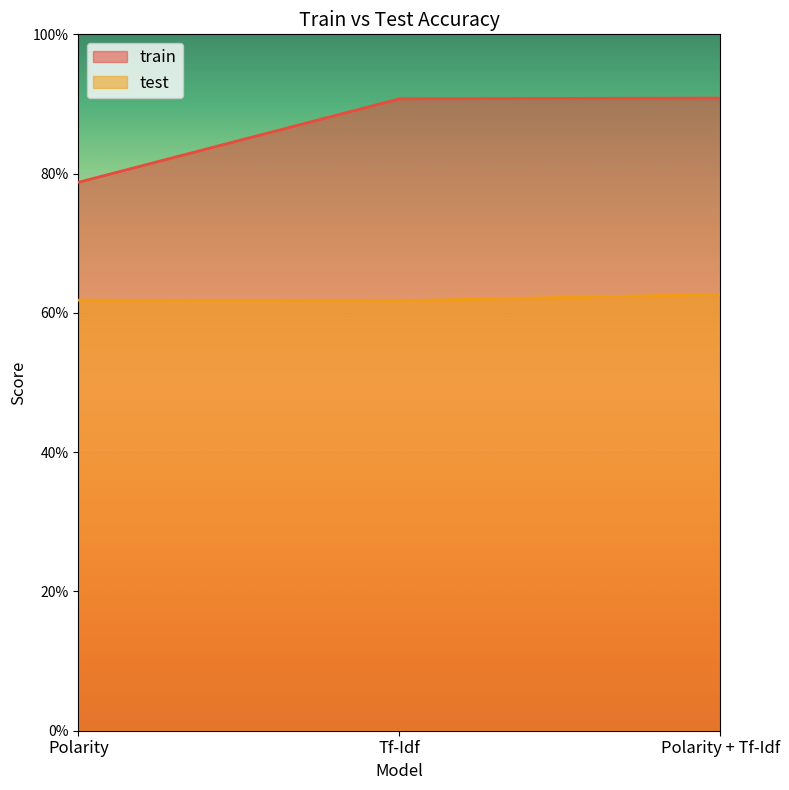

Reading left to right, transcribe all the data shown in this chart.

train: Polarity=0.8	Tf-Idf=0.9	Polarity + Tf-Idf=0.9
test: Polarity=0.6	Tf-Idf=0.6	Polarity + Tf-Idf=0.6